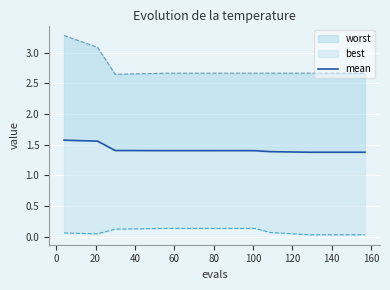

Between 100 and 120, which is larger?

100